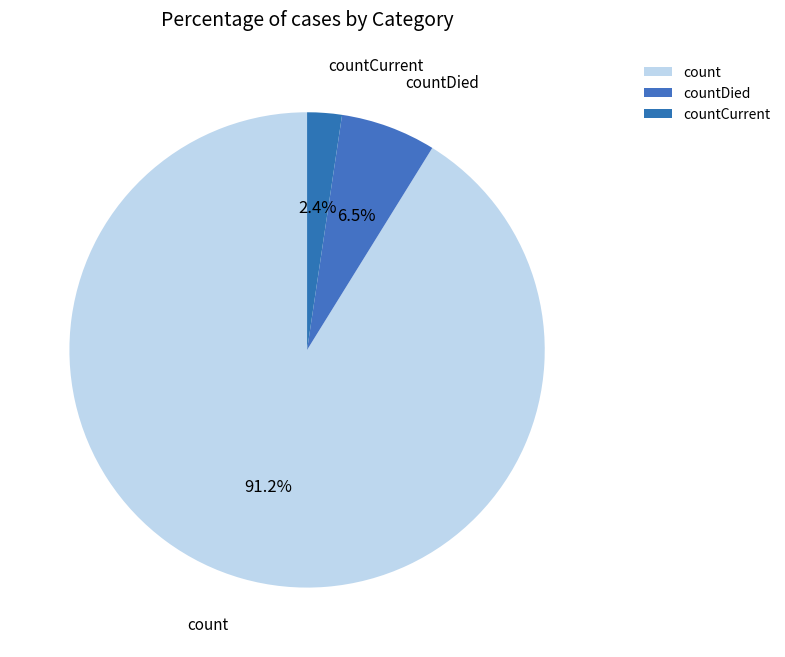

Which slice is the smallest?

countCurrent